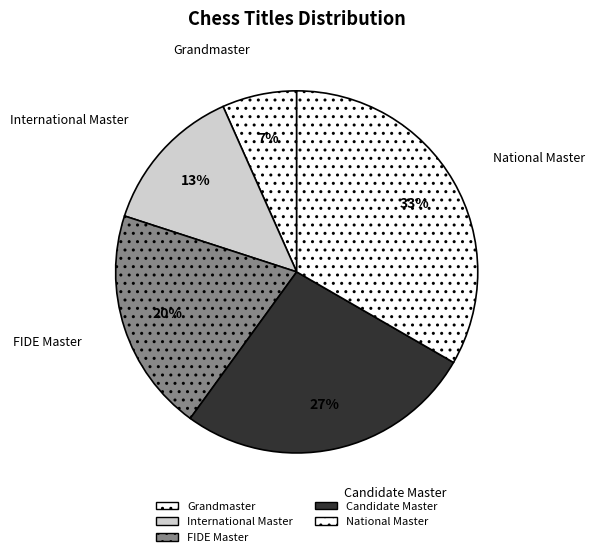

To the nearest percent, what is the average slice percentage?

20%